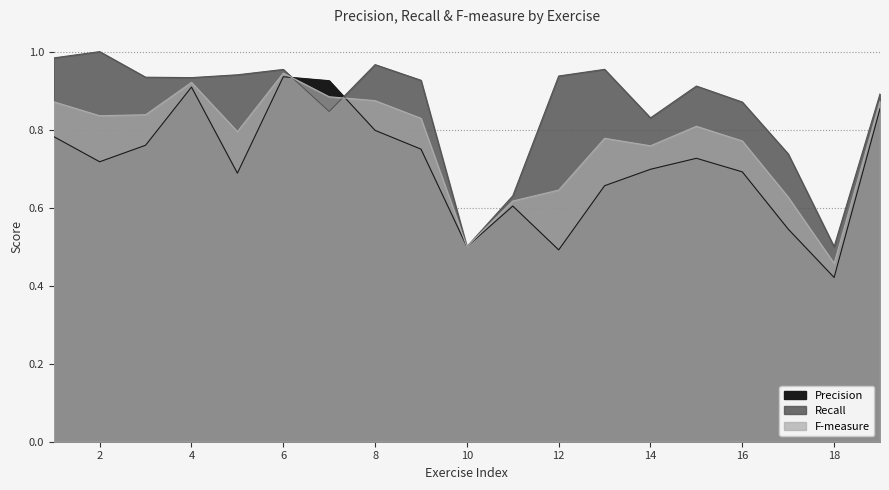

Which has a higher value, 17 or 5?

5